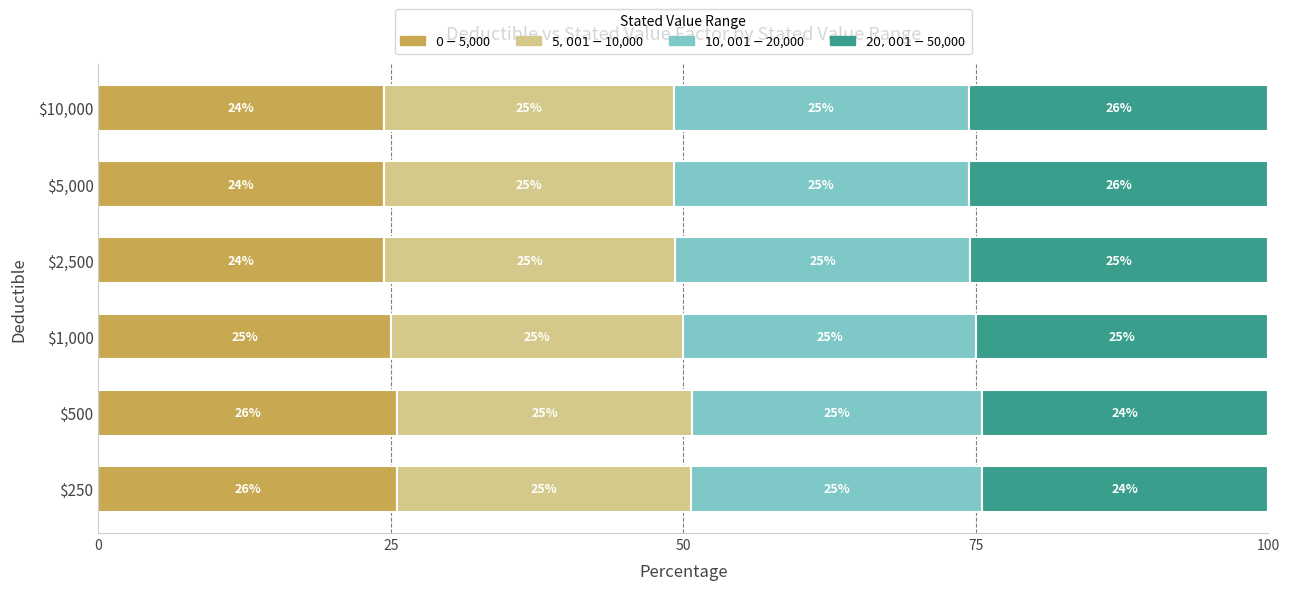

How many series are shown in this chart?

4